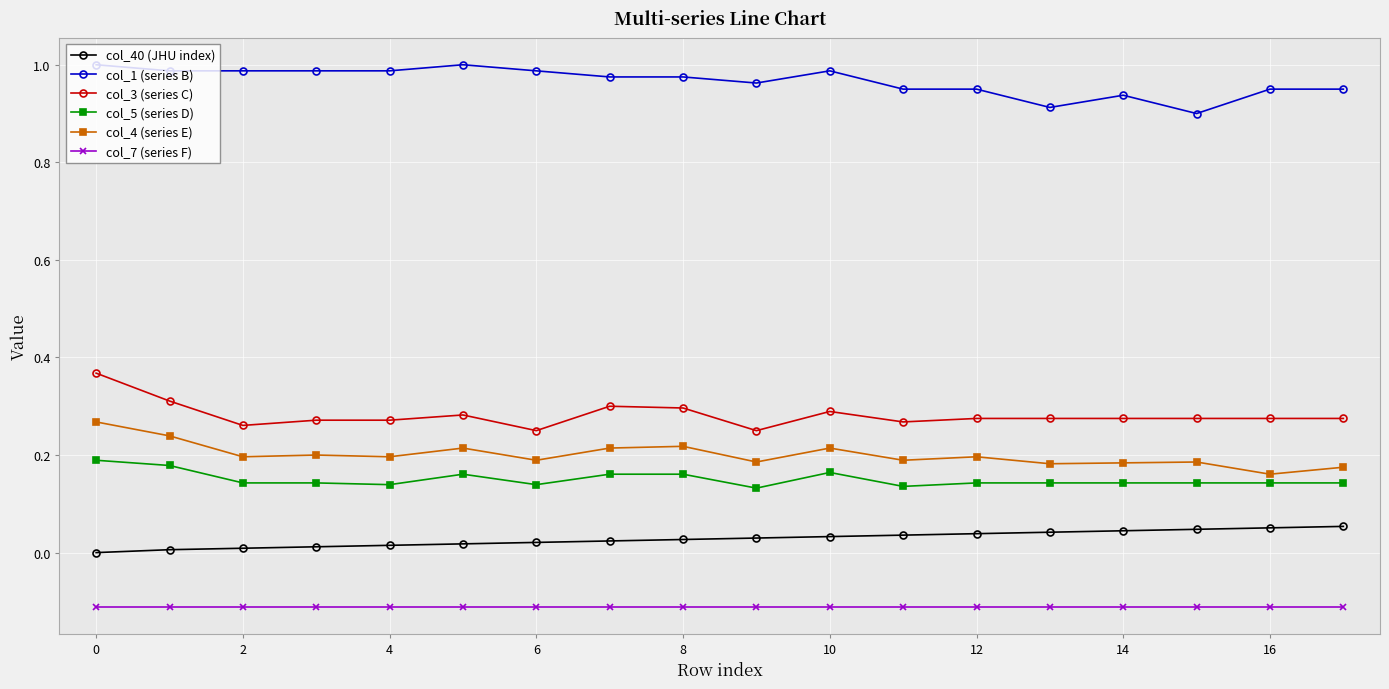

What is the sum of all col_4 (series E) values?

3.6